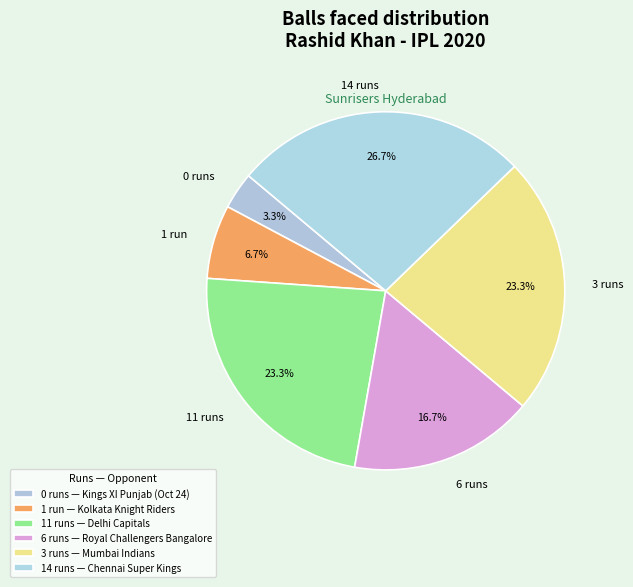

How many slices are in this pie chart?

6